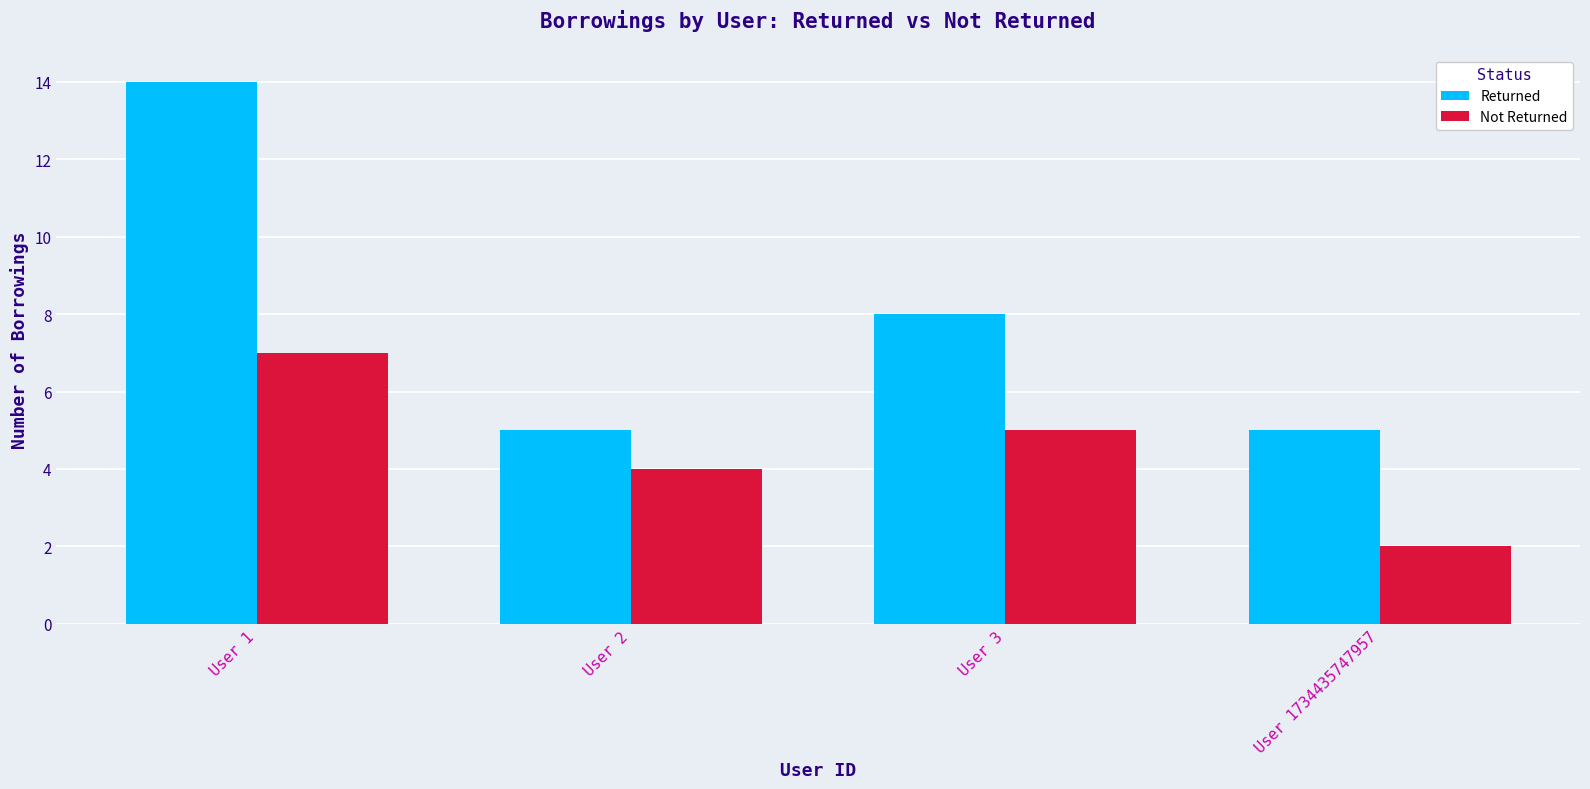

The Returned series shows 8 at User 3. True or false?

True